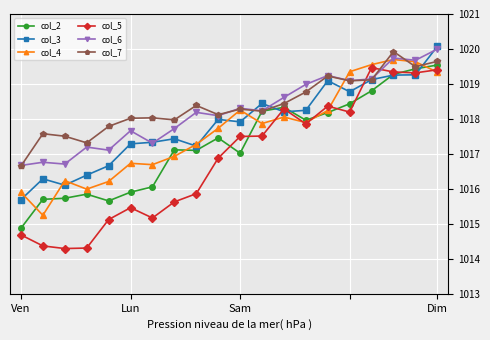

Which series has the largest total across all categories?

col_7